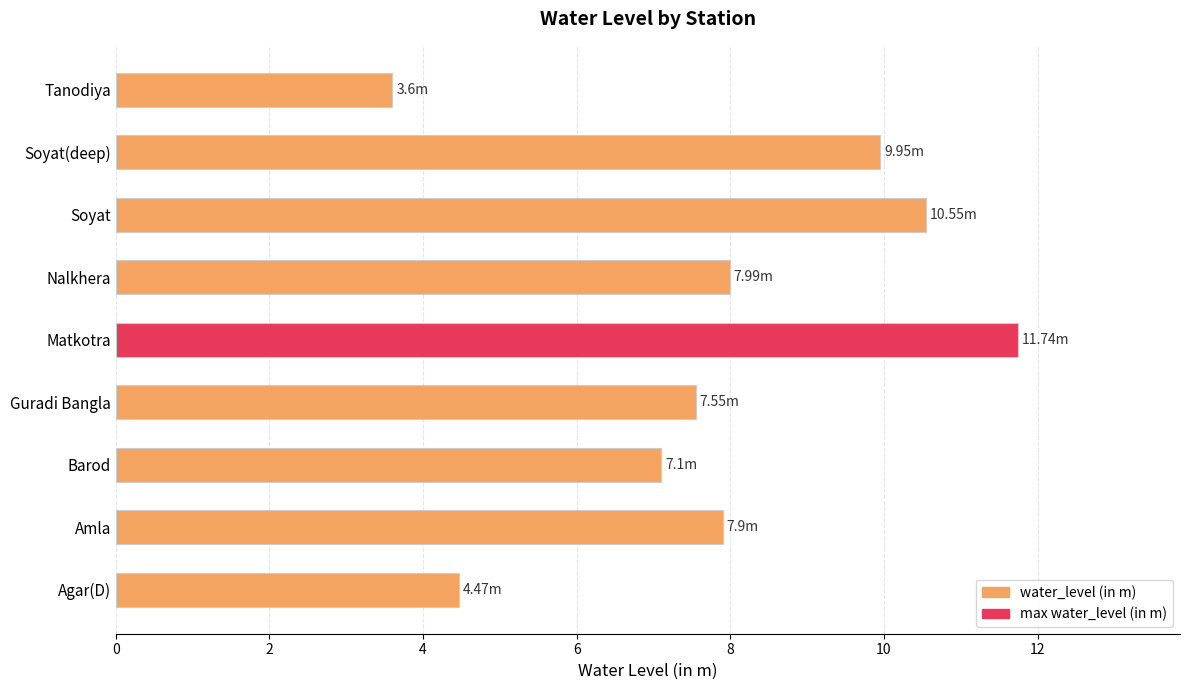

Which category has the highest value across all series?

Matkotra